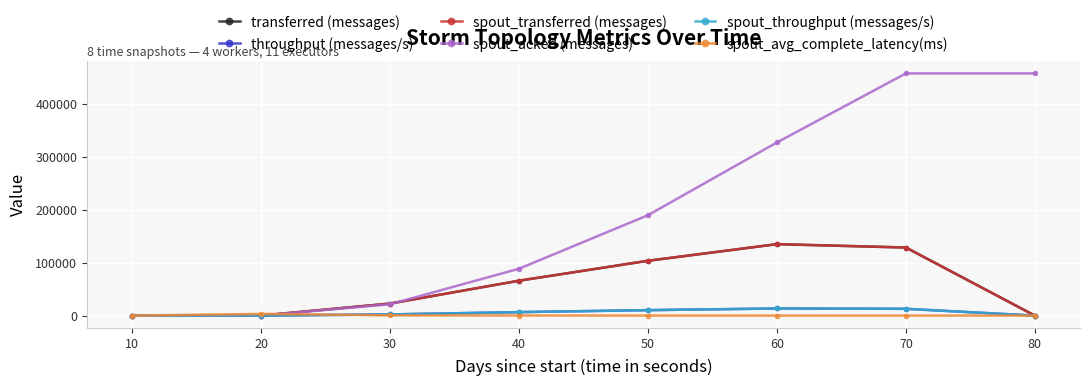

Does the chart display data point markers on the line(s)?

Yes